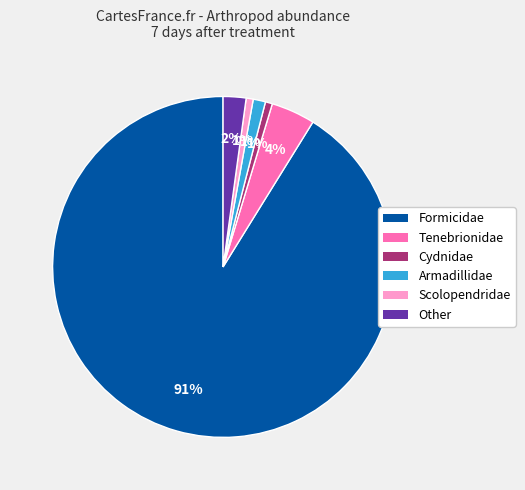

Does any single category account for the majority?

Yes